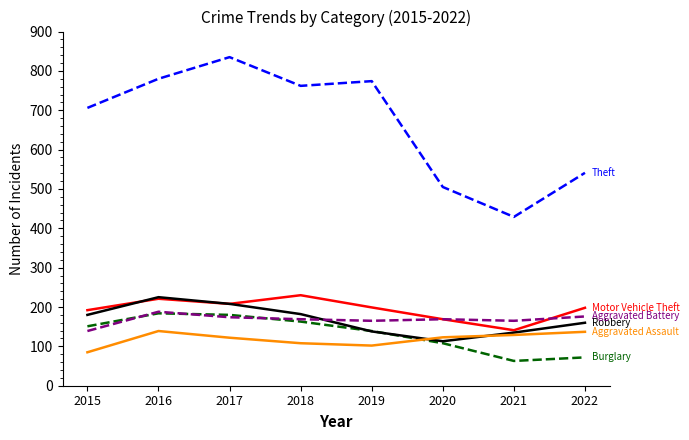

Which category has the highest value across all series?

2017